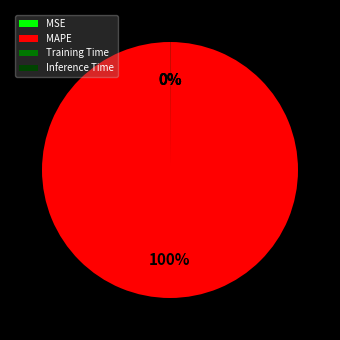

What is the largest slice in the pie chart?

MAPE